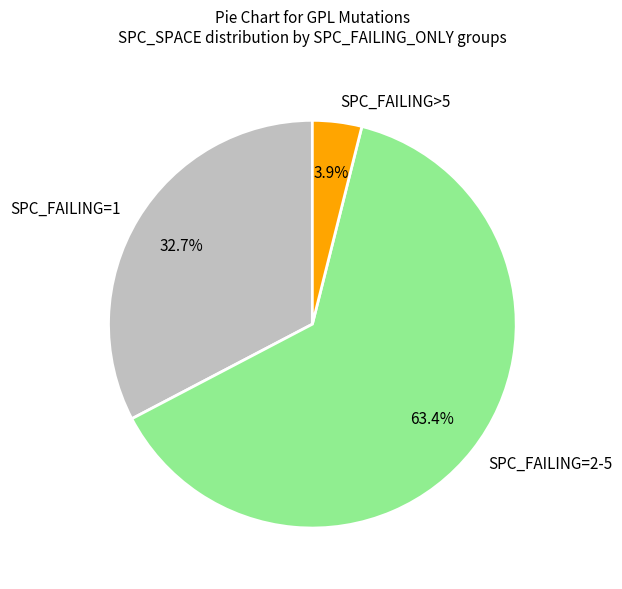

Which has a higher value, SPC_FAILING=2-5 or SPC_FAILING=1?

SPC_FAILING=2-5